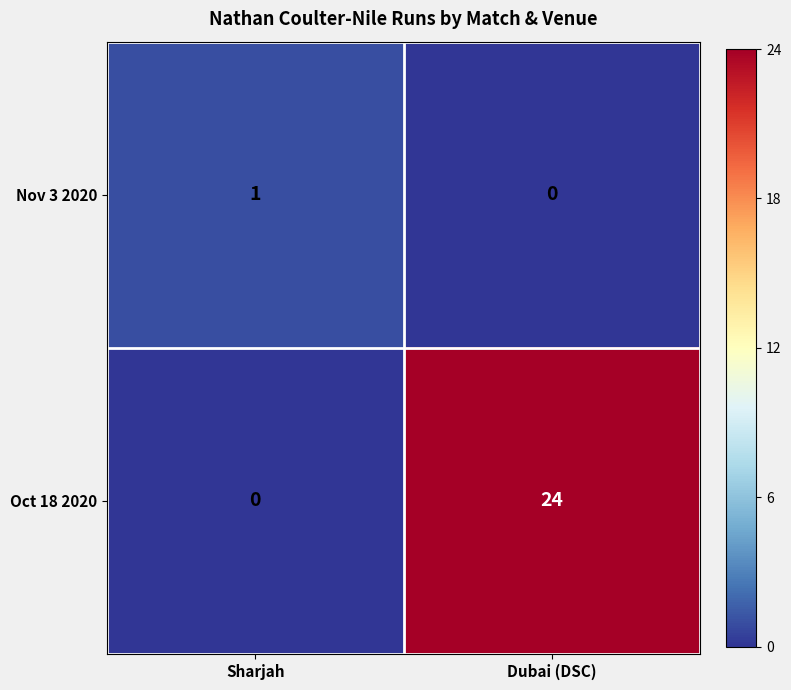

At how many categories does at least one series exceed 0?

2